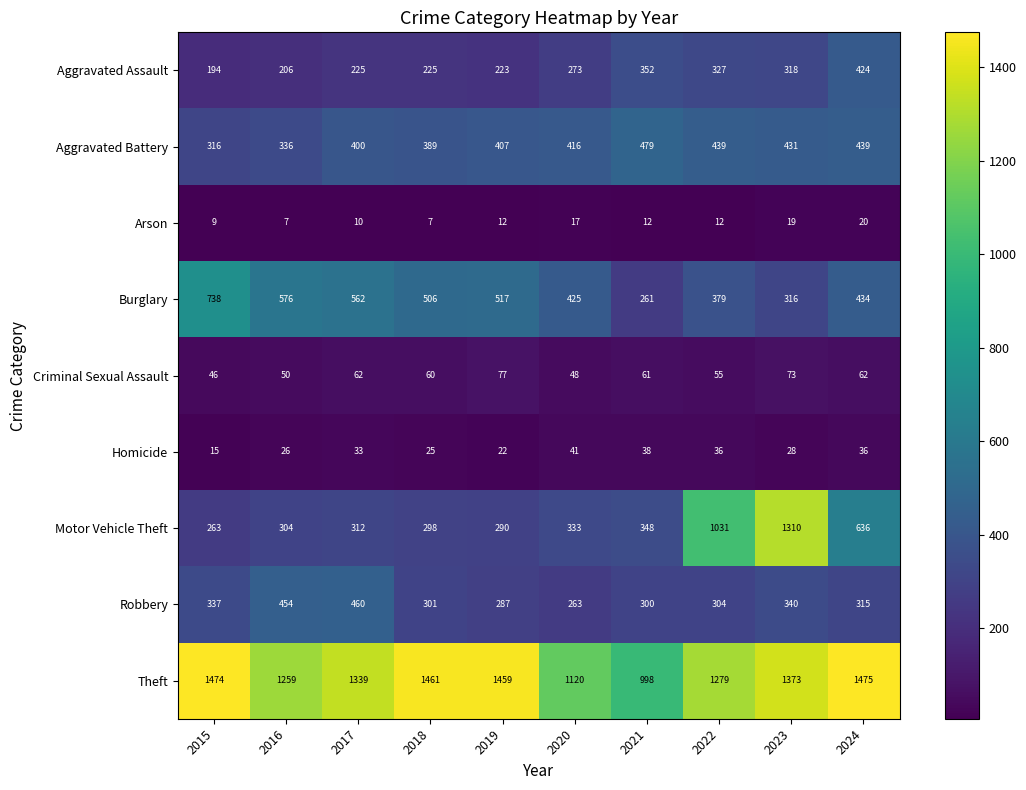

What is the sum of the Aggravated Battery values at 2019 and 2023?

838